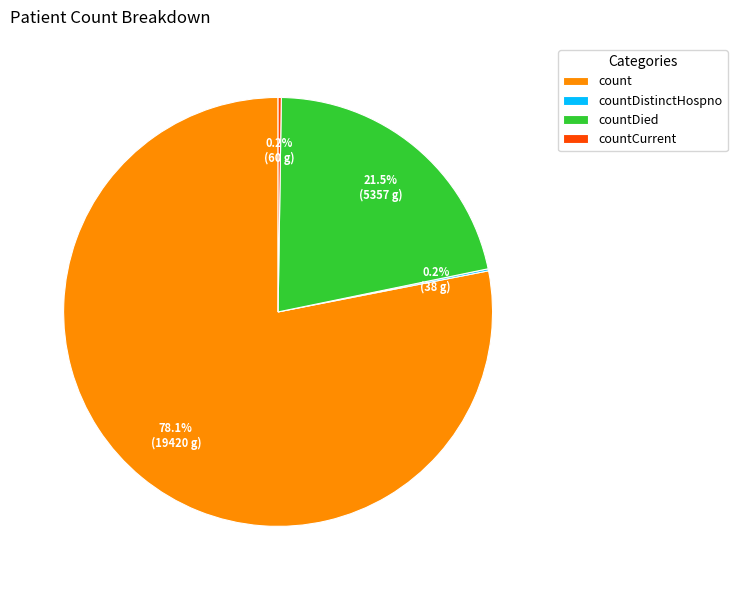

Which slice is the largest?

count